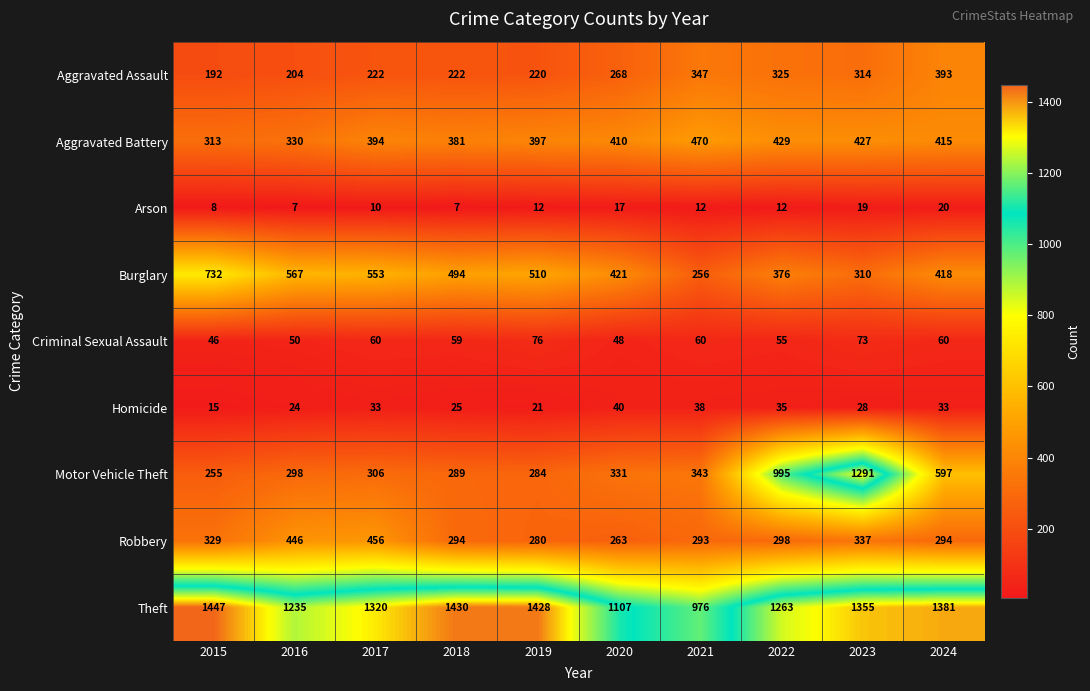

What is the smallest value displayed?

7